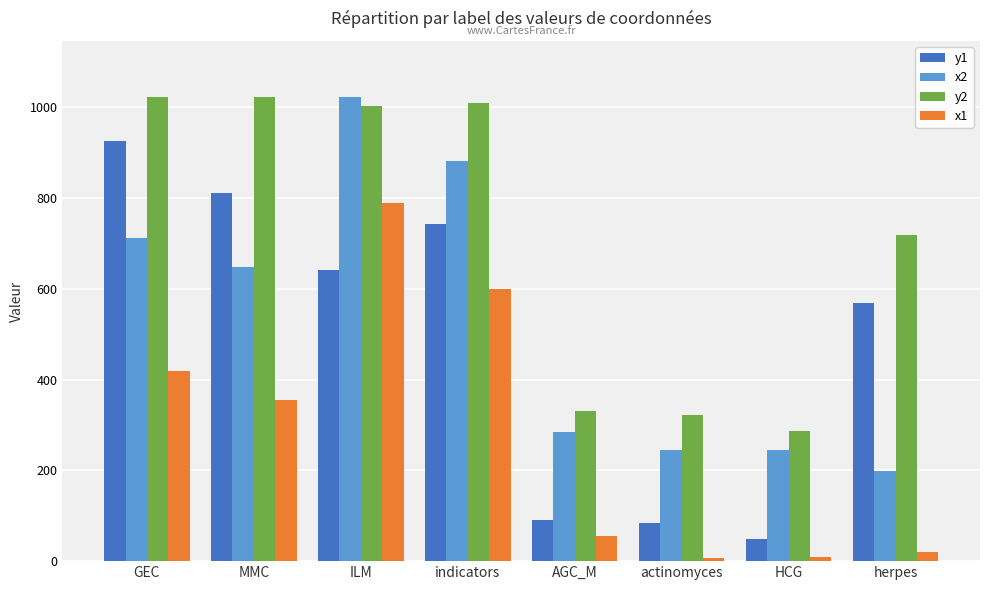

Which series has the widest spread of values?

y1